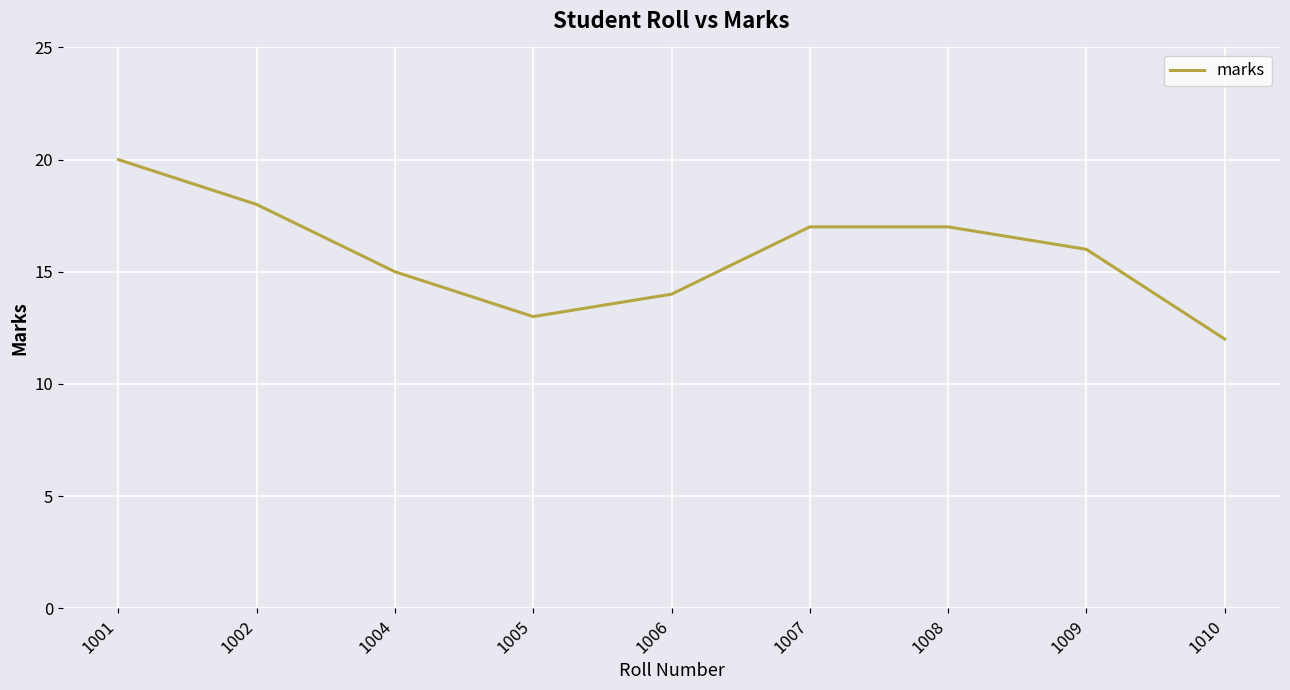

What is the sum of the values at 1001 and 1009?

36